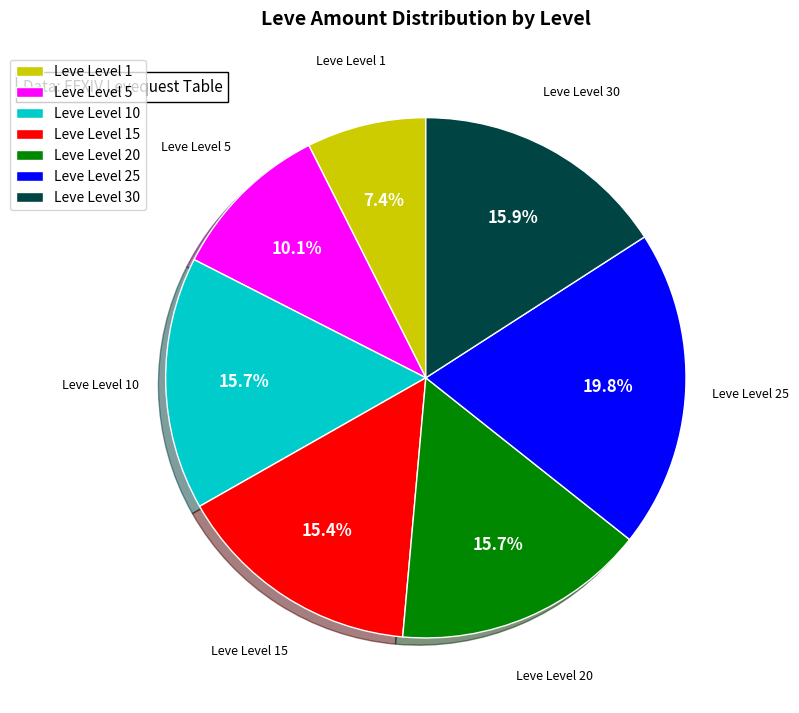

Count the number of slices in the pie.

7